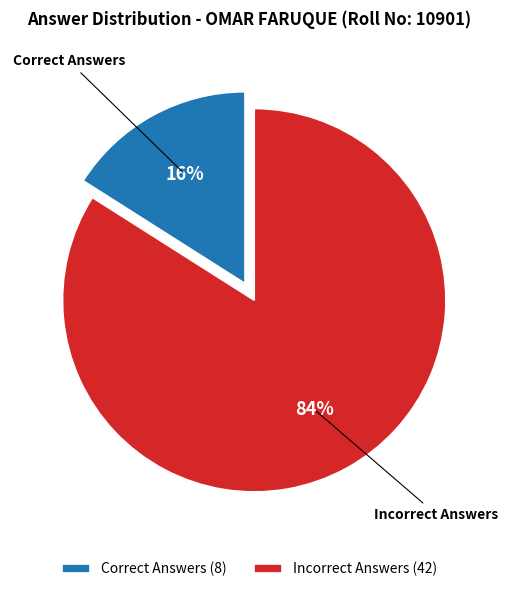

Does Correct Answers account for over 50% of the chart?

No